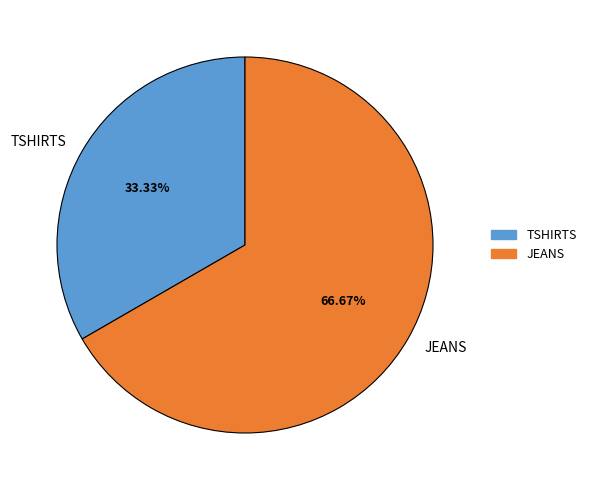

Does TSHIRTS represent more than half of the total?

No